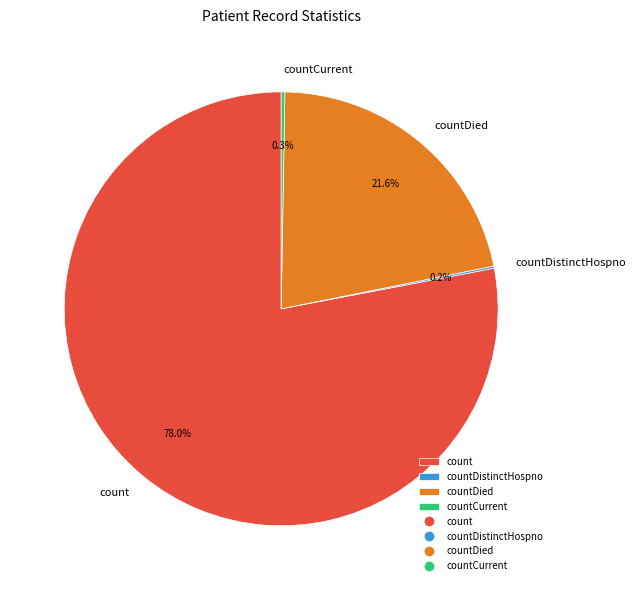

Is there a majority slice in this chart?

Yes